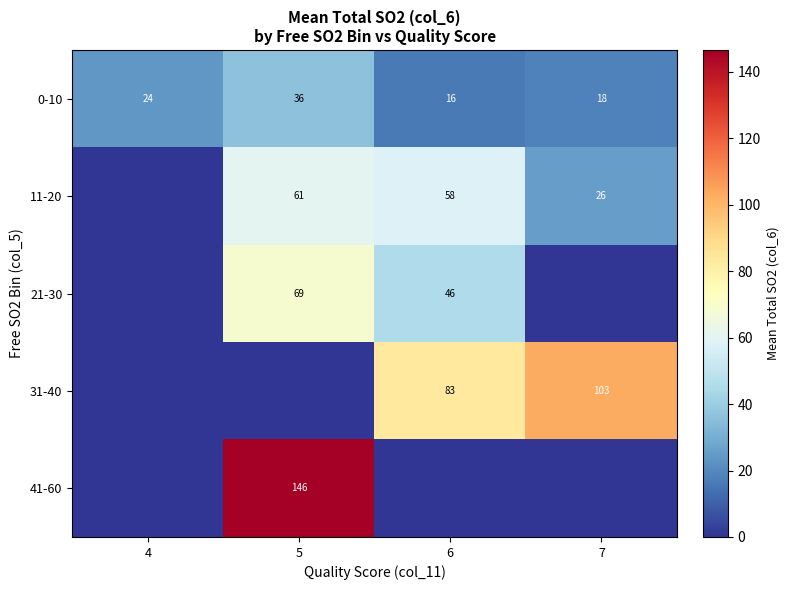

At which label does 0-10 reach its minimum?

6